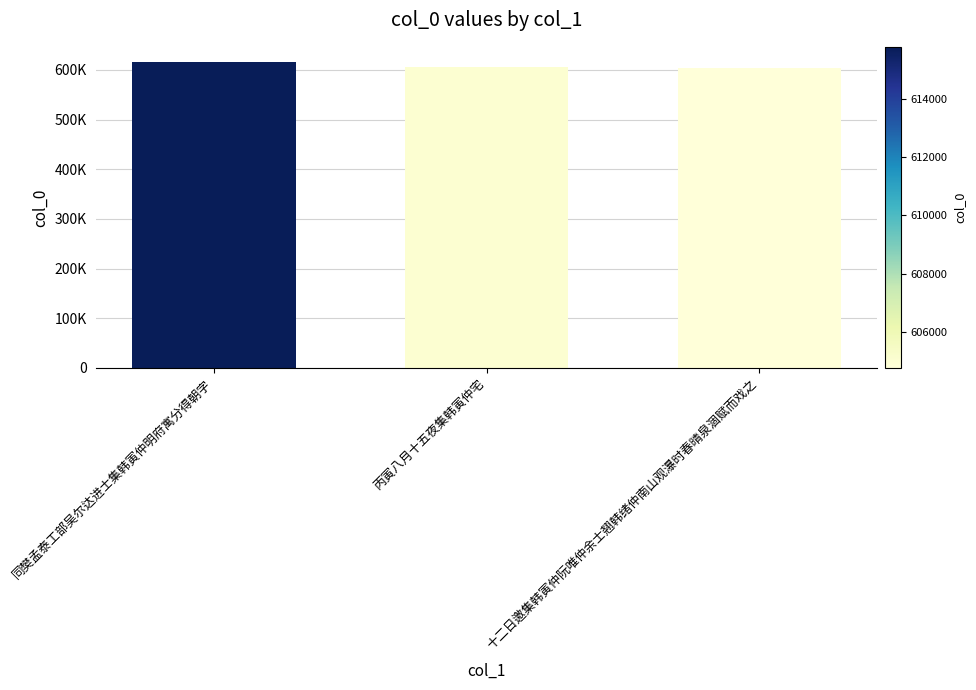

Are the bars horizontal?

No